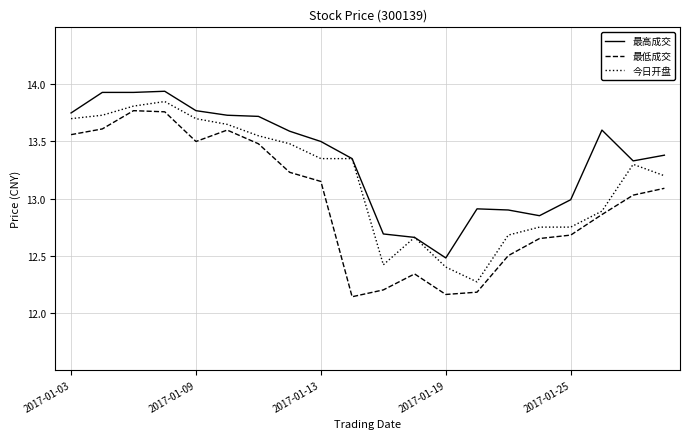

True or false: 最高成交 and 最低成交 cross at least once.

False